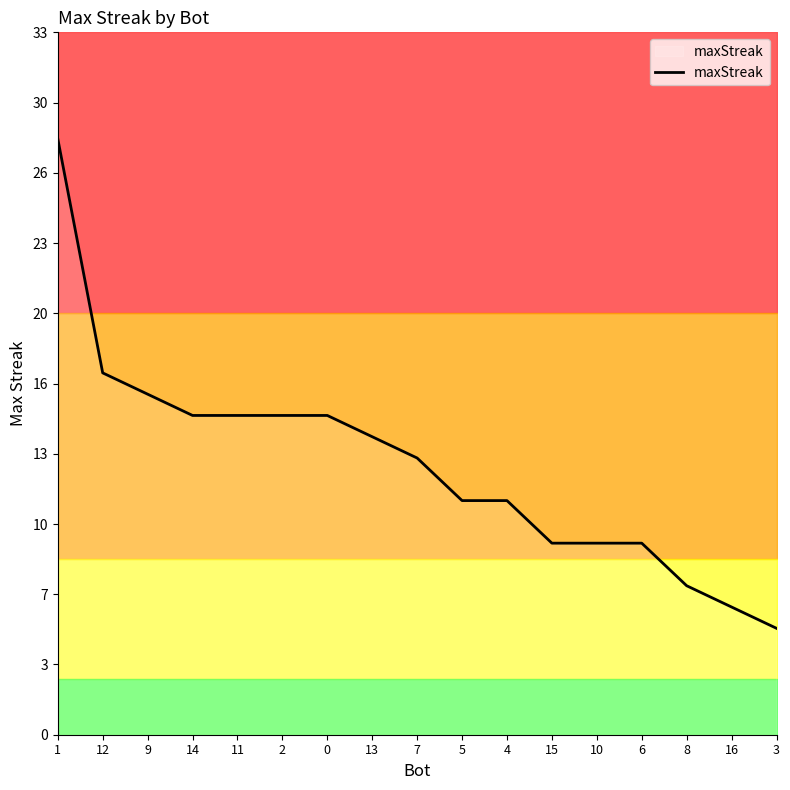

What is the change in value from 9 to 10?

-7